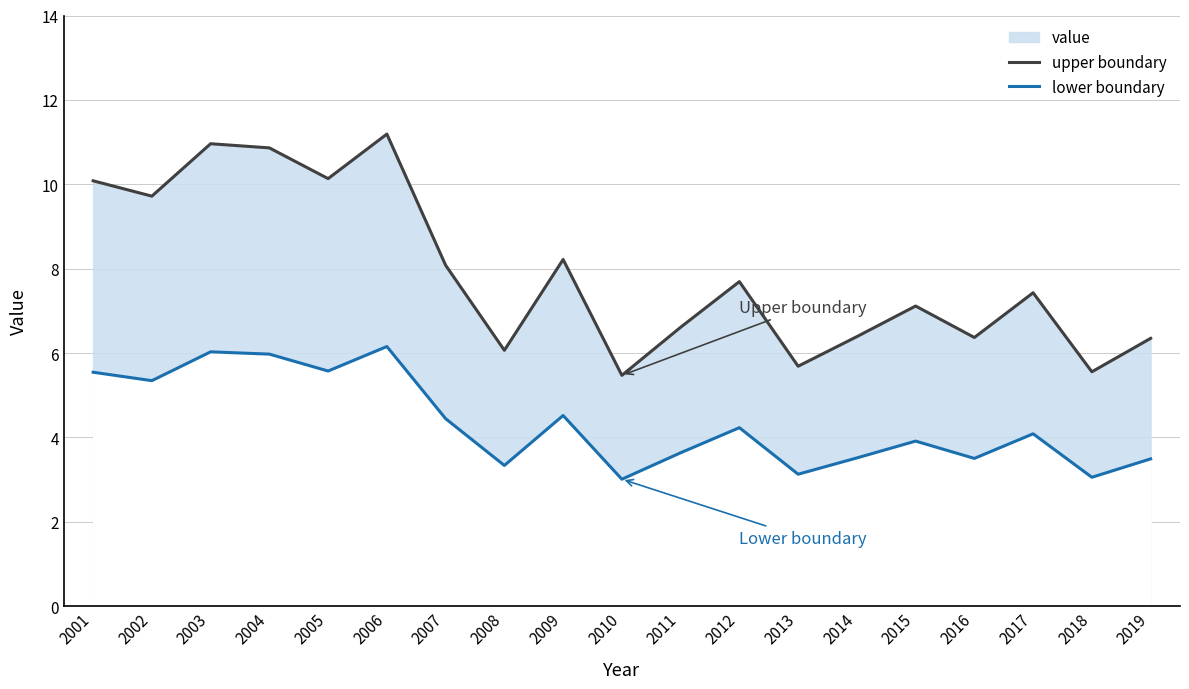

What is the difference between the highest and lowest values at 2009?

3.7